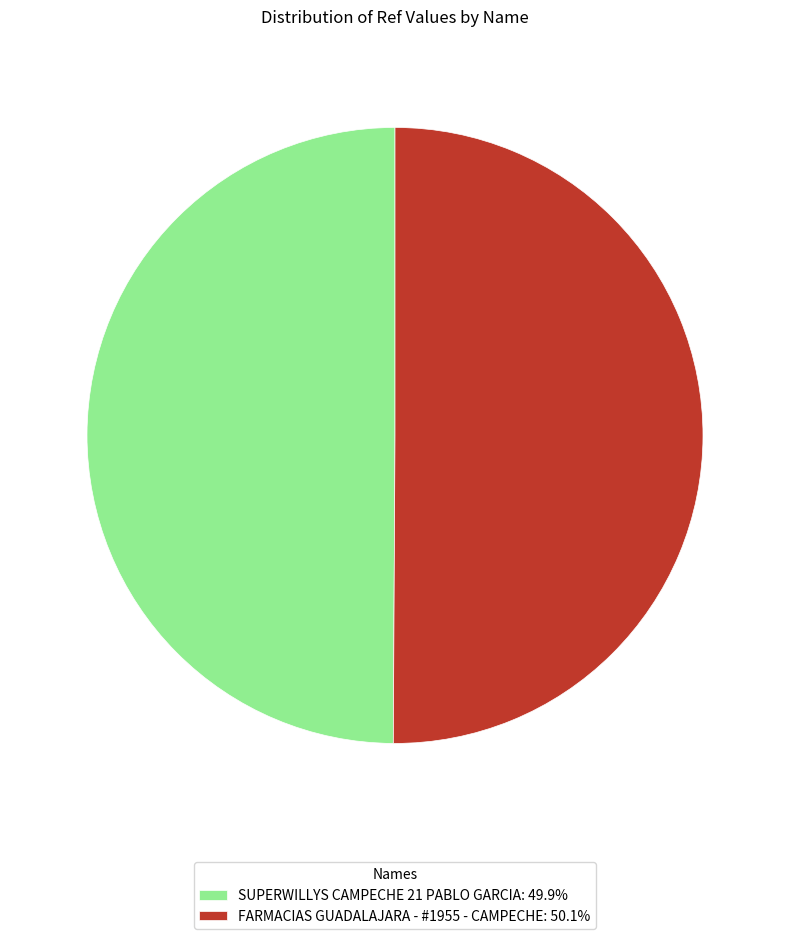

Is it true that SUPERWILLYS CAMPECHE 21 PABLO GARCIA is 50% of the pie?

True